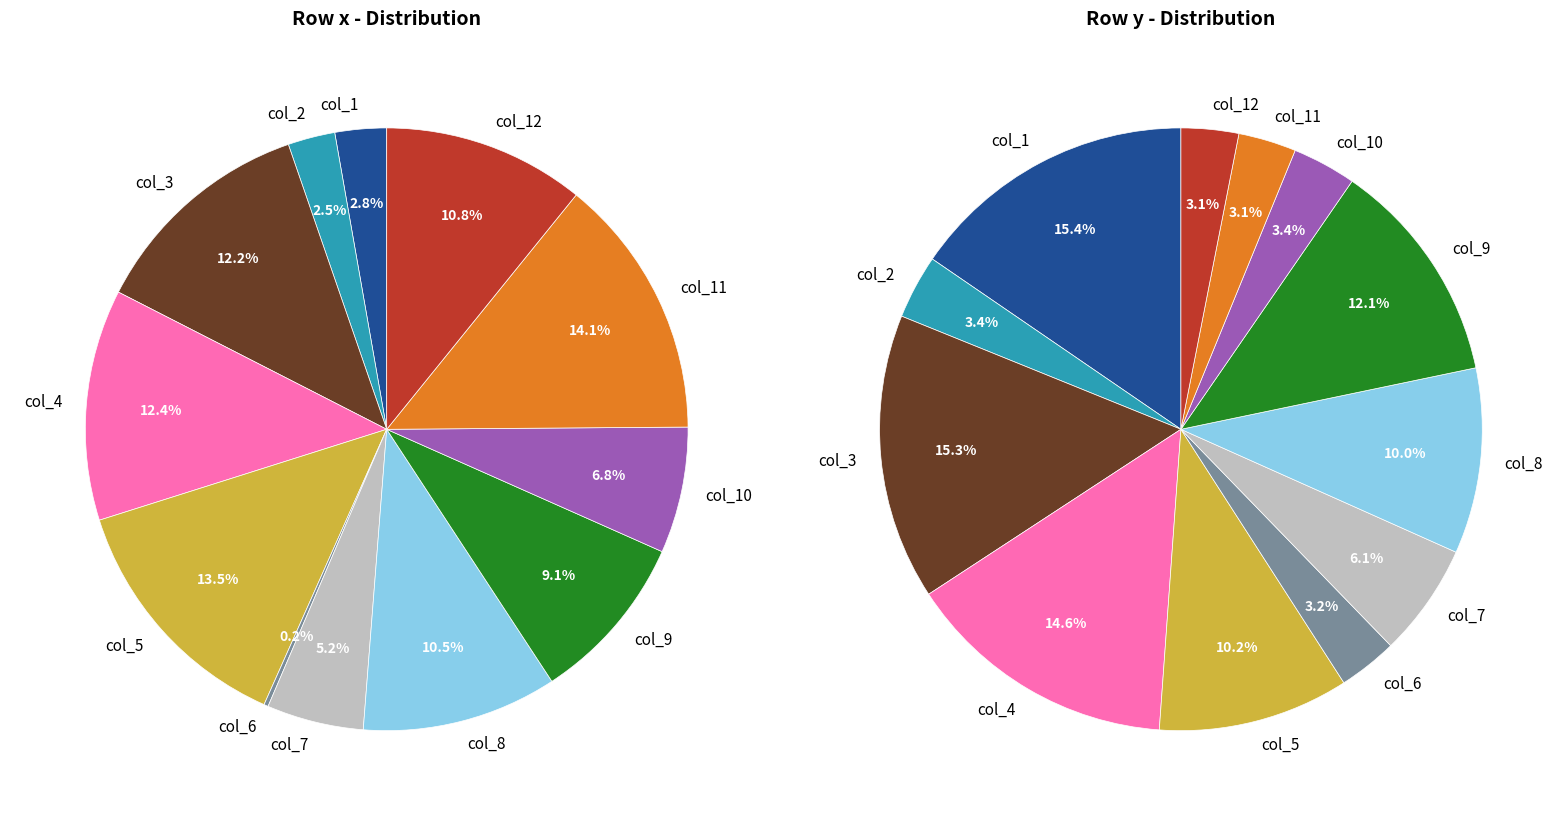

What percentage is the col_5 slice, to the nearest percent?

13%